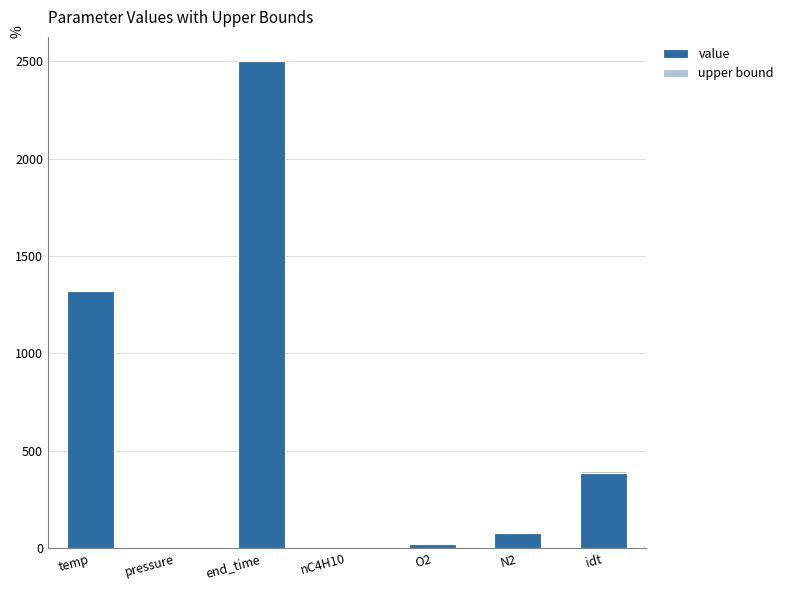

The value of value at N2 is 77.7. True or false?

True